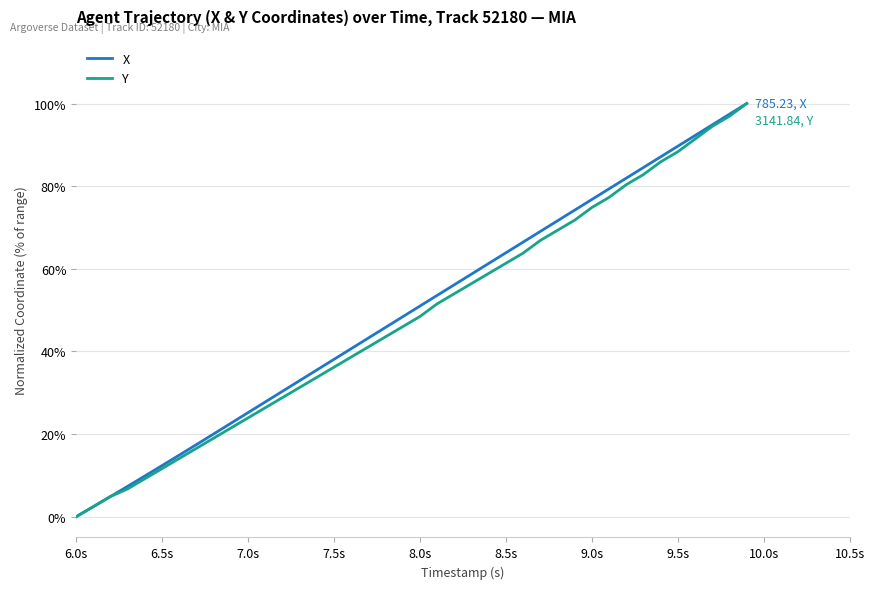

What is the value of the X point at the 5th from the left?

0.1